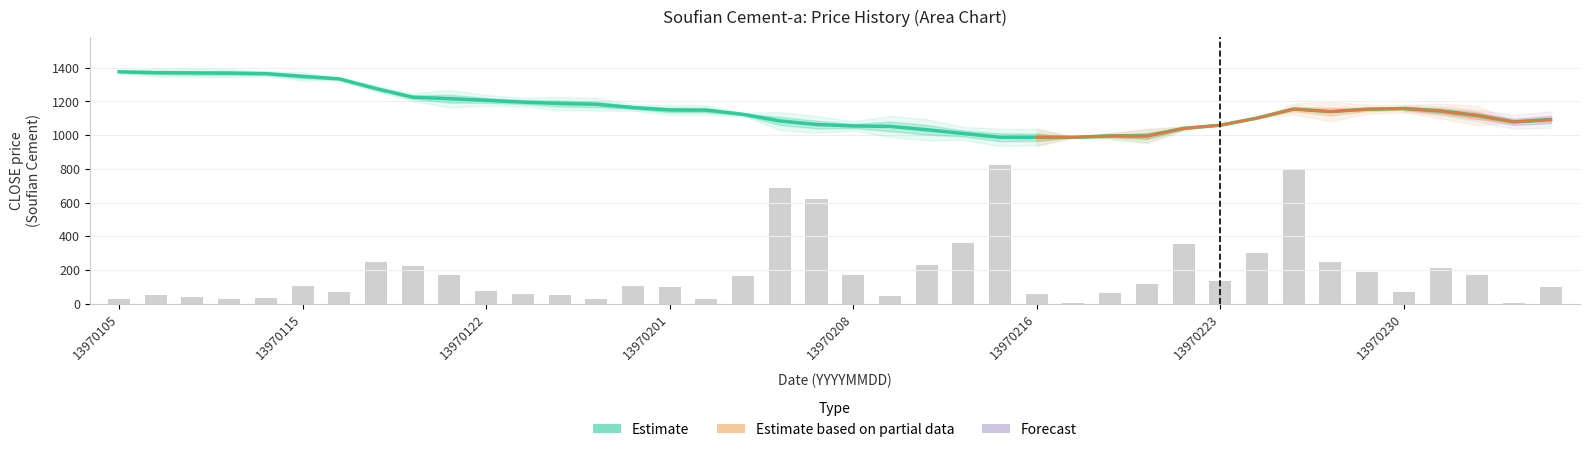

Does the chart contain stacked bars?

No